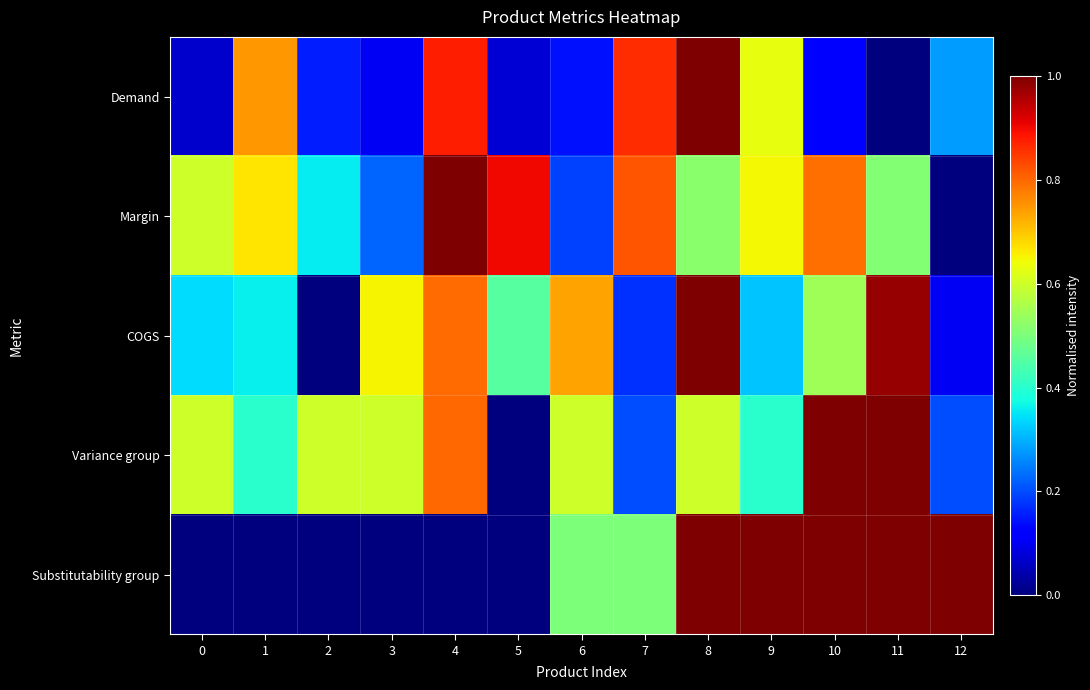

At how many categories does at least one series exceed 0?

13